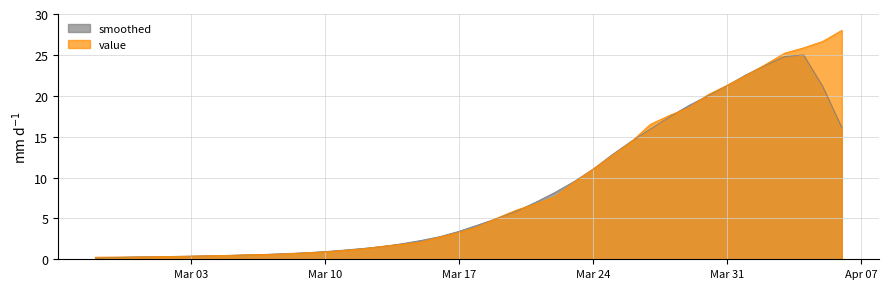

Reading right to left, list all the values displayed in this chart.

28.0	26.6	25.9	25.2	23.8	22.5	21.3	20.1	18.5	17.6	16.5	14.4	12.7	11.0	9.4	7.6	6.7	6.0	5.0	4.0	3.3	2.7	2.1	1.8	1.6	1.3	1.1	0.9	0.8	0.7	0.6	0.6	0.5	0.4	0.4	0.3	0.3	0.3	0.3	0.3